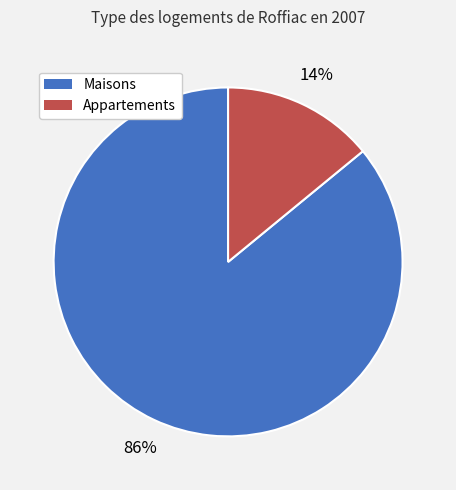

Which slice is the smallest?

Appartements